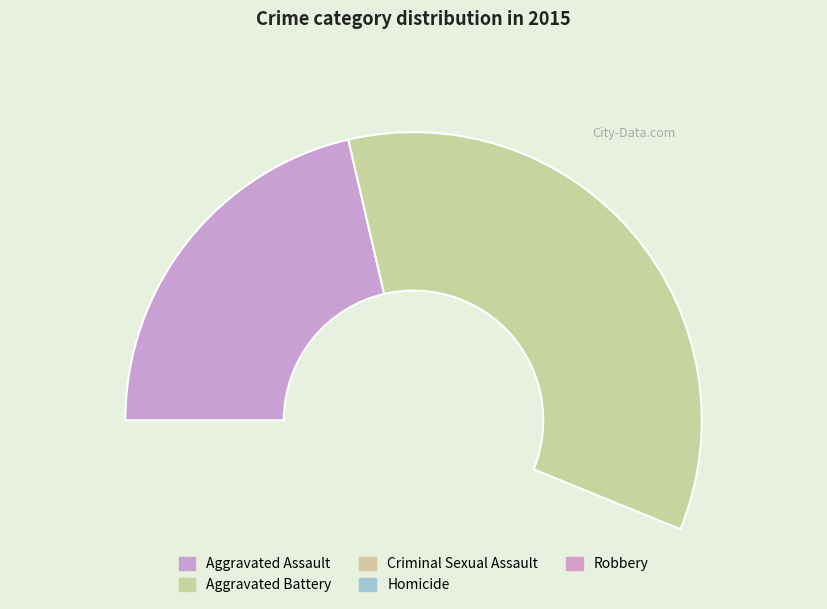

Is there a majority slice in this chart?

No